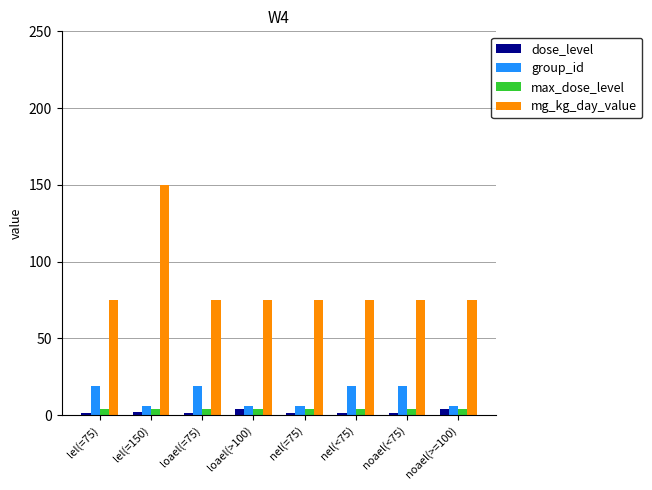

Which series has the widest spread of values?

mg_kg_day_value